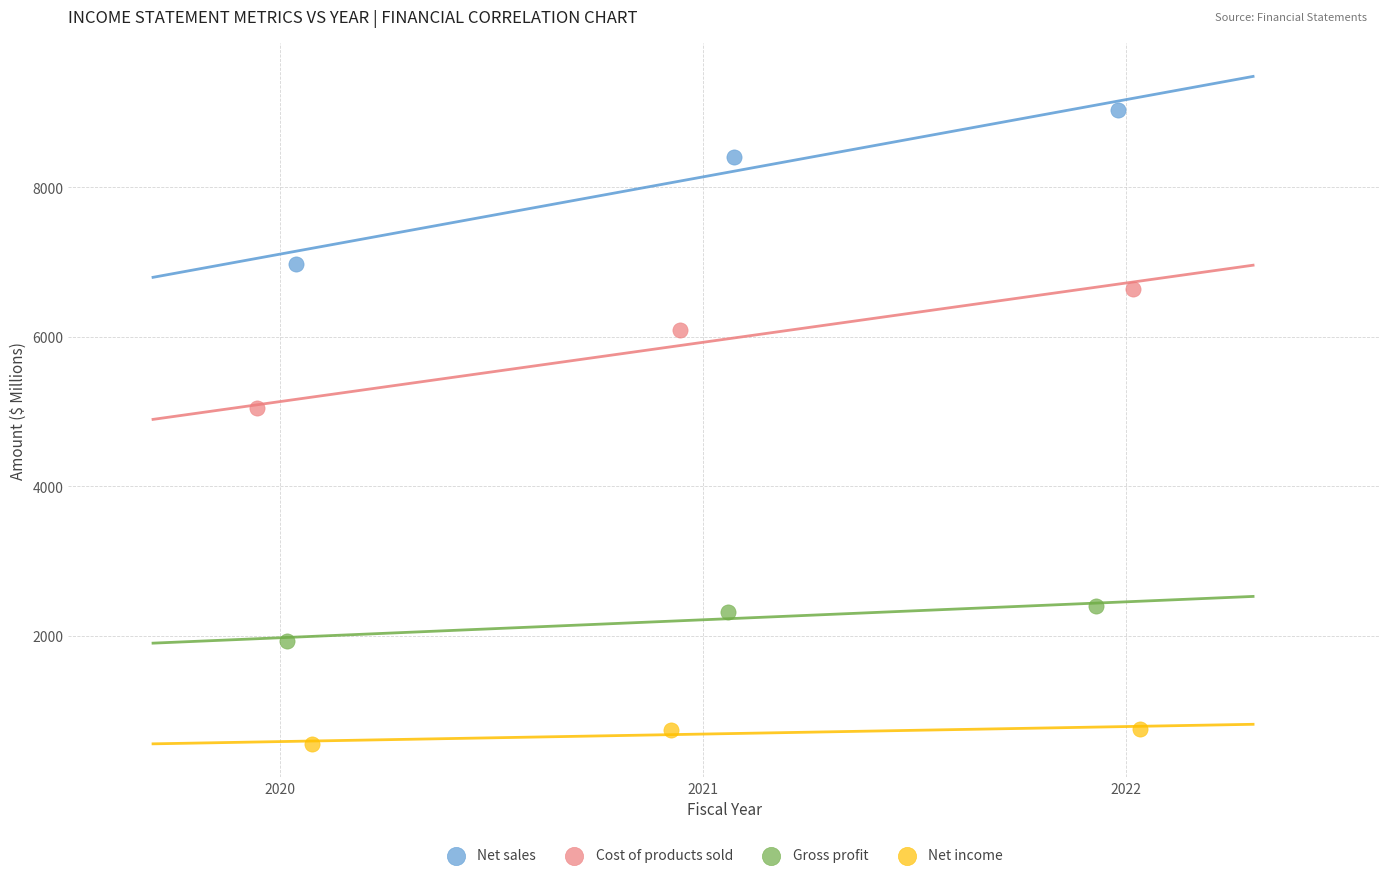

Which series contains the highest Y value?

Net sales